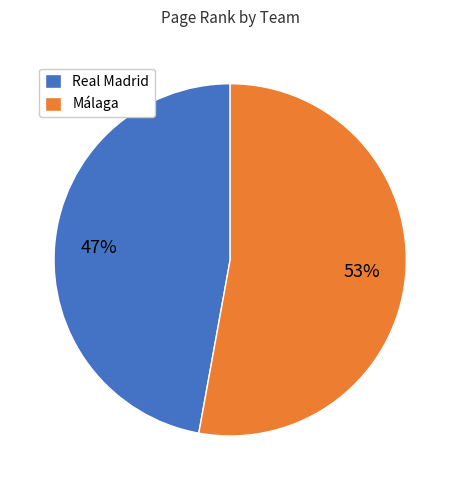

Which slice represents more than half of the pie?

Málaga